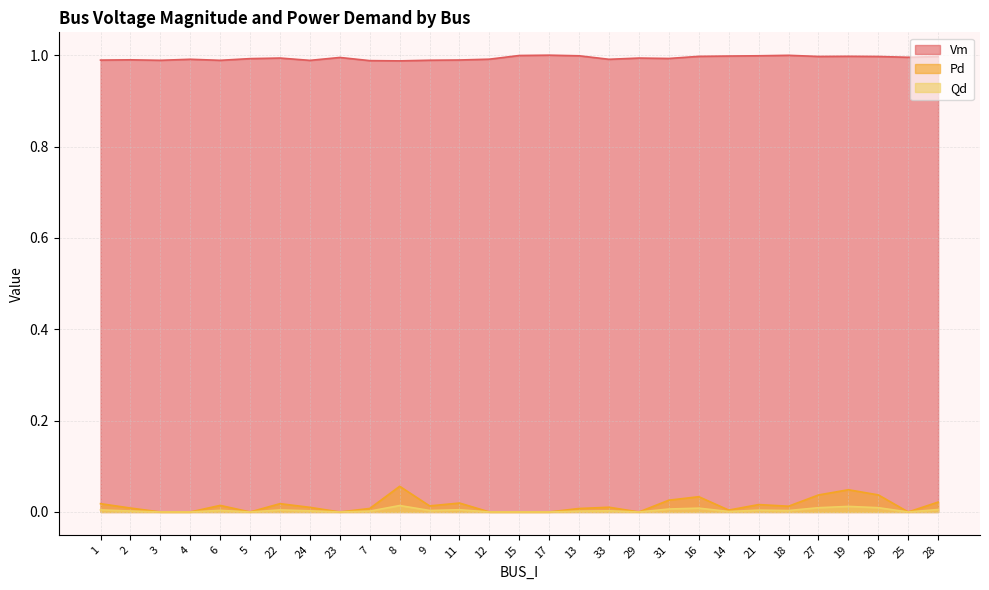

Reading left to right, transcribe all the data shown in this chart.

Vm: 1=1.0	2=1.0	3=1.0	4=1.0	6=1.0	5=1.0	22=1.0	24=1.0	23=1.0	7=1.0	8=1.0	9=1.0	11=1.0	12=1.0	15=1.0	17=1.0	13=1.0	33=1.0	29=1.0	31=1.0	16=1.0	14=1.0	21=1.0	18=1.0	27=1.0	19=1.0	20=1.0	25=1.0	28=1.0
Pd: 1=0.0	2=0.0	3=0.0	4=0.0	6=0.0	5=0.0	22=0.0	24=0.0	23=0.0	7=0.0	8=0.1	9=0.0	11=0.0	12=0.0	15=0.0	17=0.0	13=0.0	33=0.0	29=0.0	31=0.0	16=0.0	14=0.0	21=0.0	18=0.0	27=0.0	19=0.0	20=0.0	25=0.0	28=0.0
Qd: 1=0.0	2=0.0	3=0.0	4=0.0	6=0.0	5=0.0	22=0.0	24=0.0	23=0.0	7=0.0	8=0.0	9=0.0	11=0.0	12=0.0	15=0.0	17=0.0	13=0.0	33=0.0	29=0.0	31=0.0	16=0.0	14=0.0	21=0.0	18=0.0	27=0.0	19=0.0	20=0.0	25=0.0	28=0.0